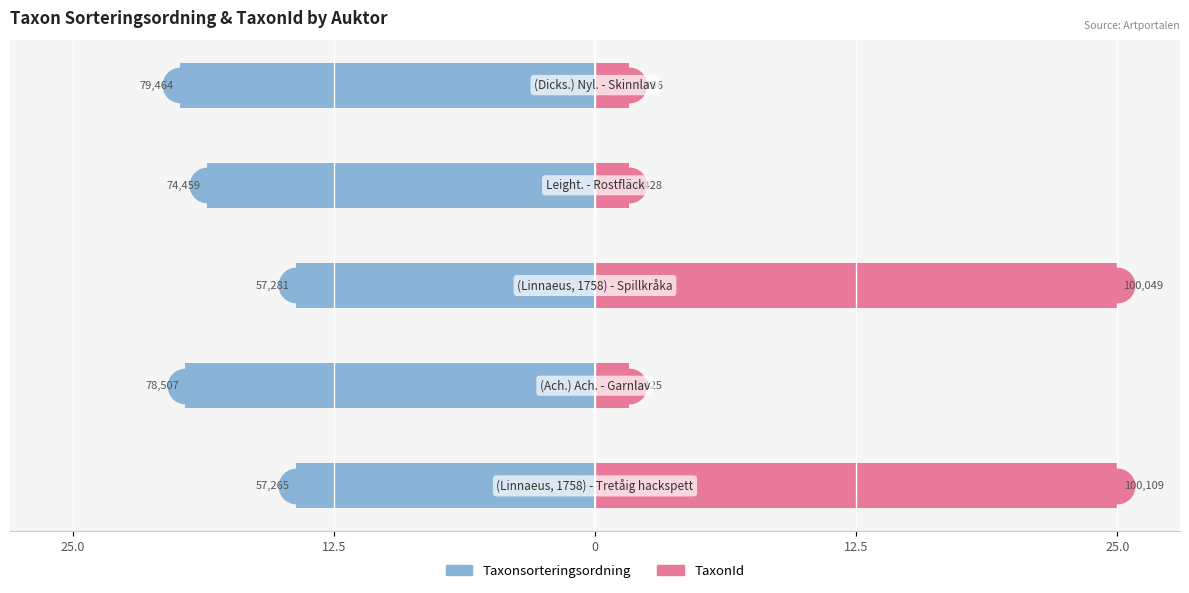

What is the difference between the maximum and minimum values in the Taxonsorteringsordning series?

5.5